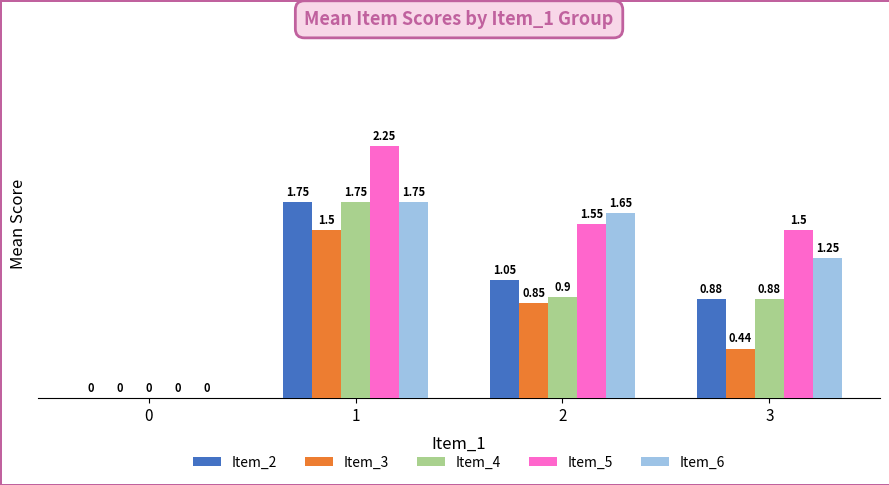

Between 0 and 3, which series saw the biggest shift?

Item_5